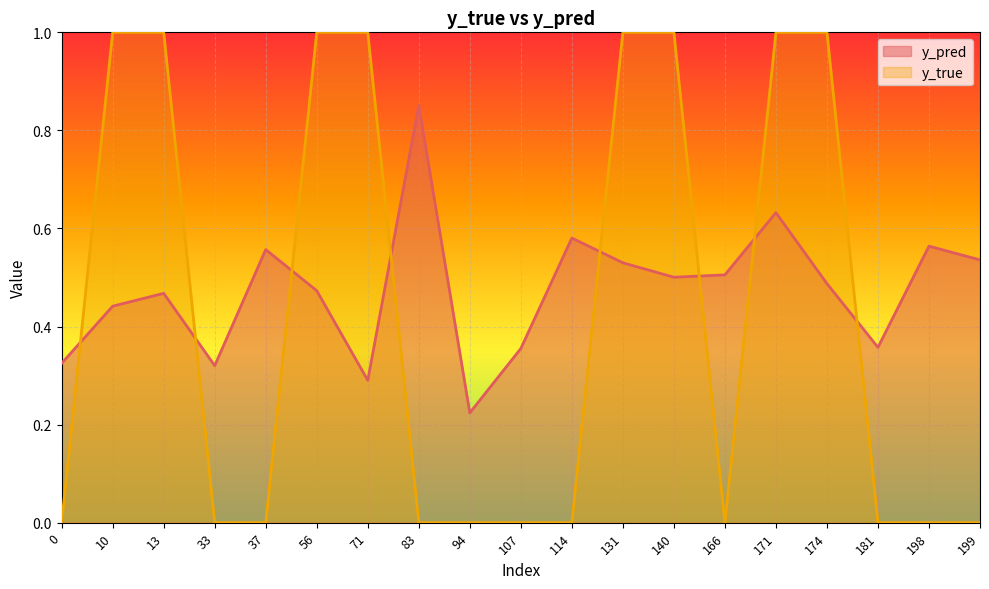

What is the value of the y_true point at the 6th from the left?

1.0